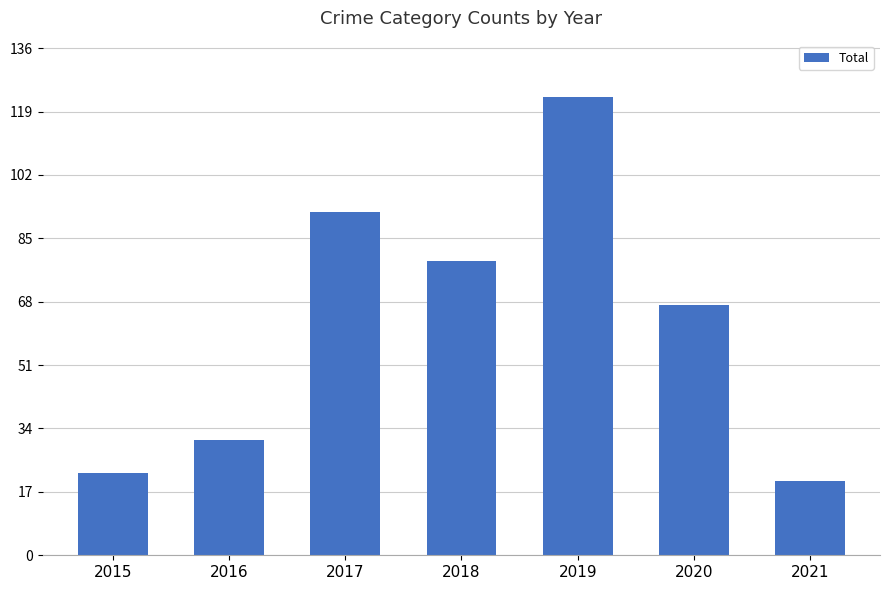

Reading left to right, transcribe all the data shown in this chart.

22	31	92	79	123	67	20